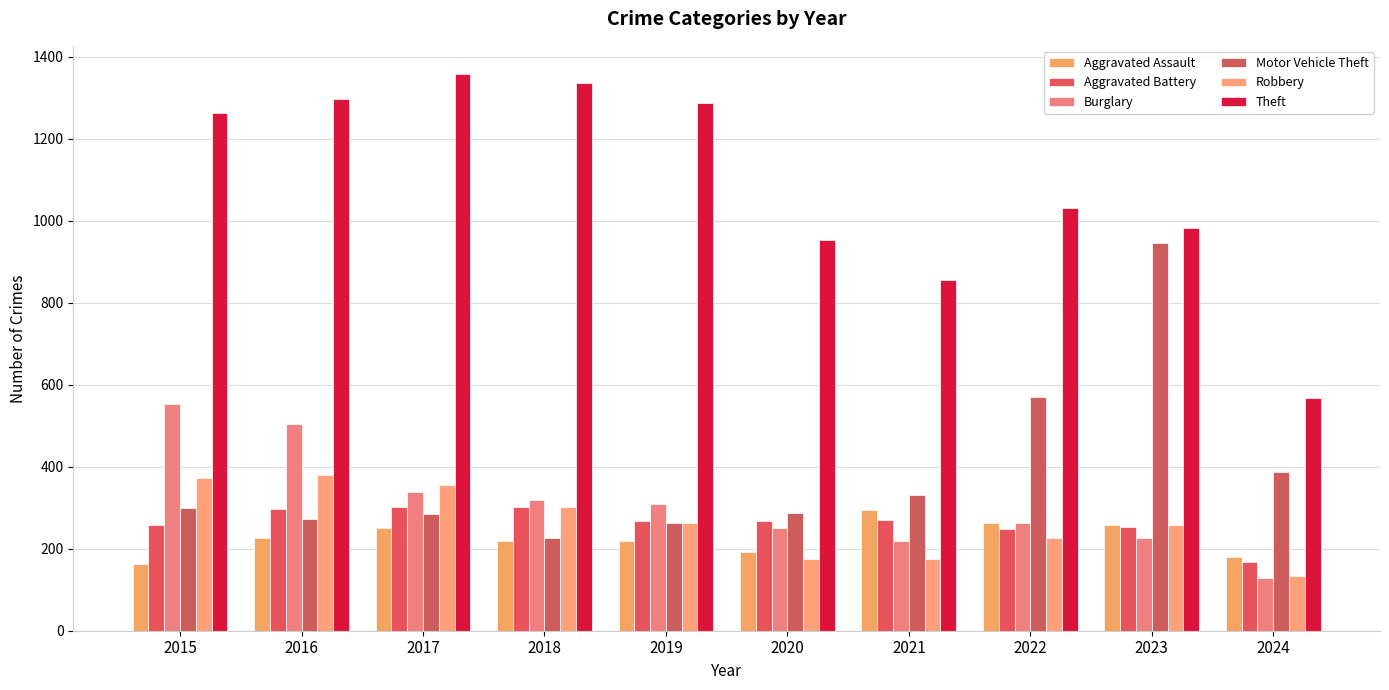

What is the total value across all series at 2015?

2909